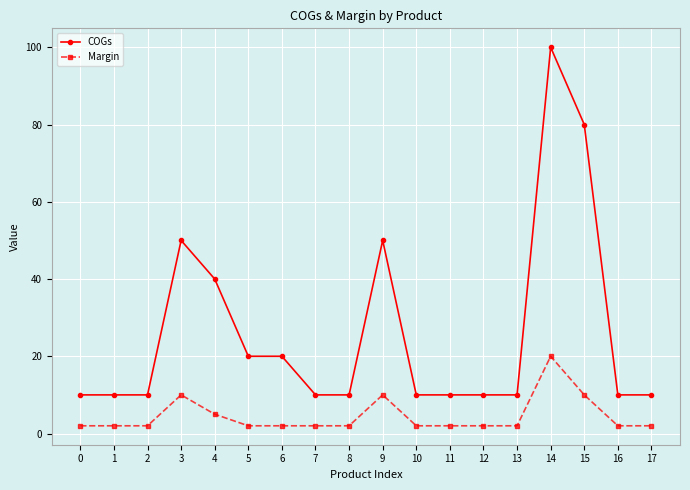

Is this an area chart (filled region under the line)?

No